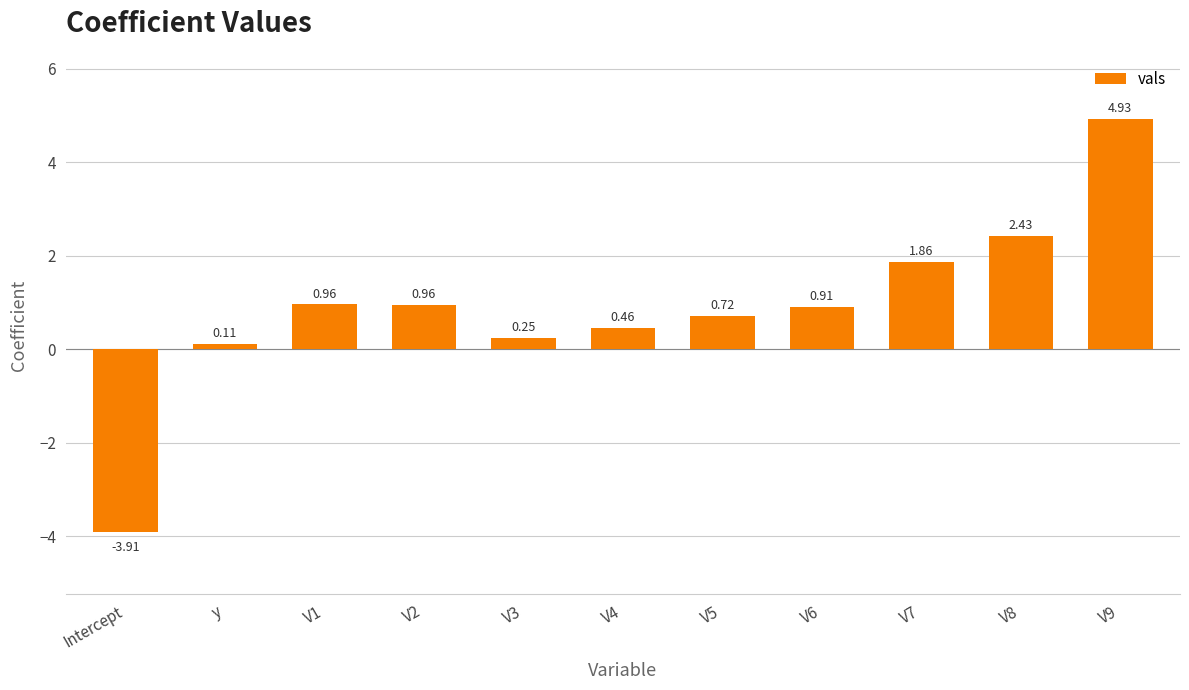

How many data points are less than 0?

1